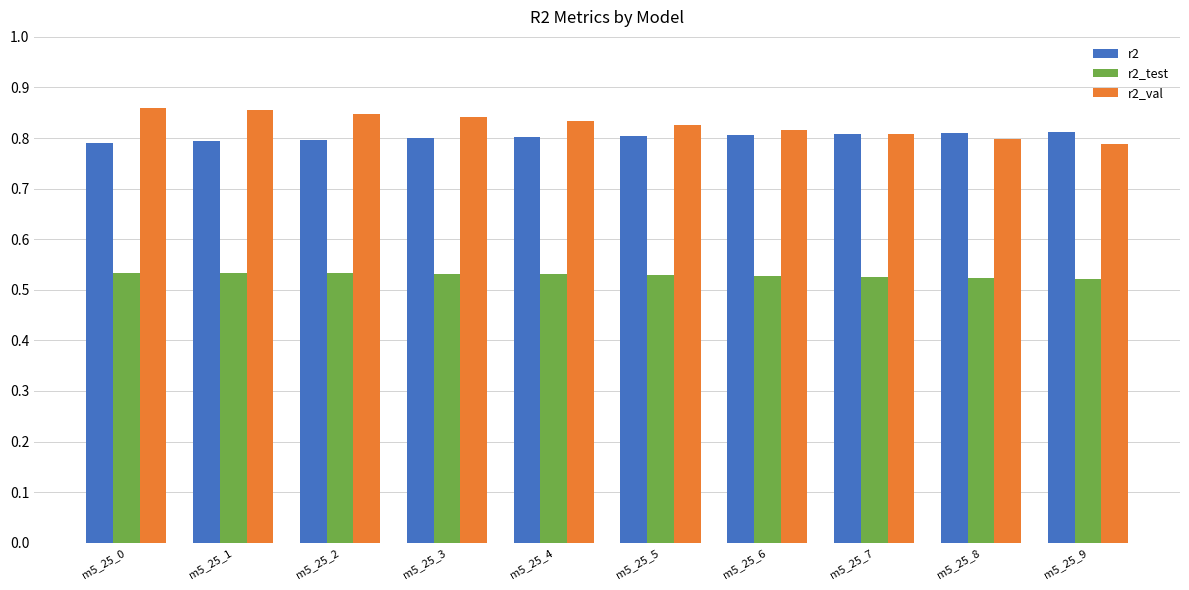

Which series has the largest range (max minus min)?

r2_val